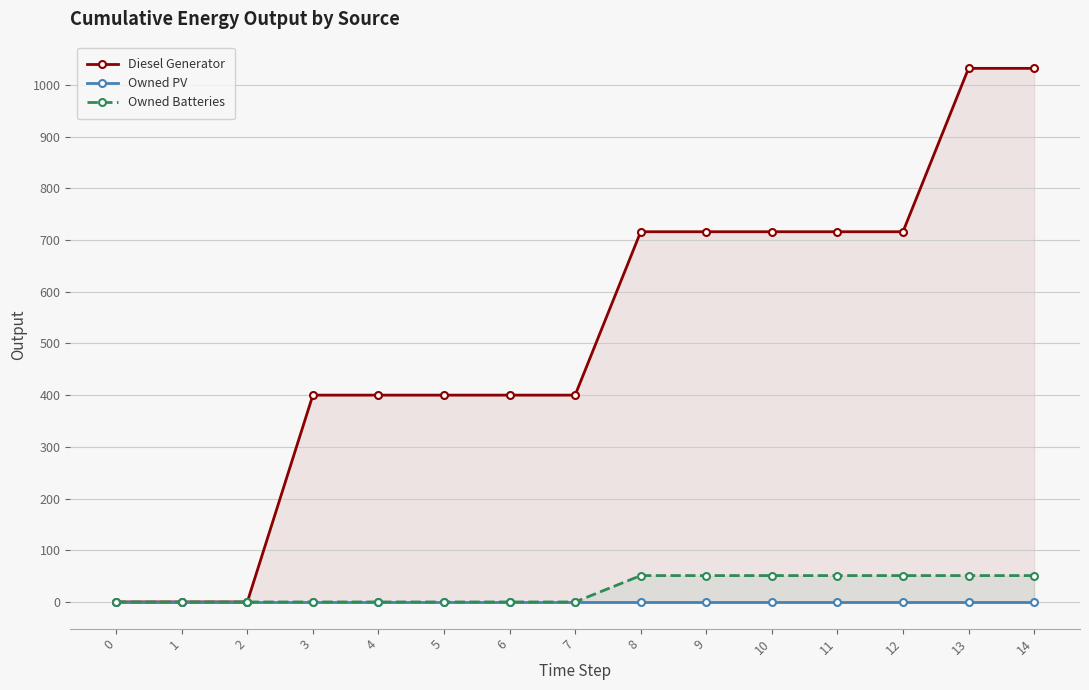

What is the total value across all series at 4?

400